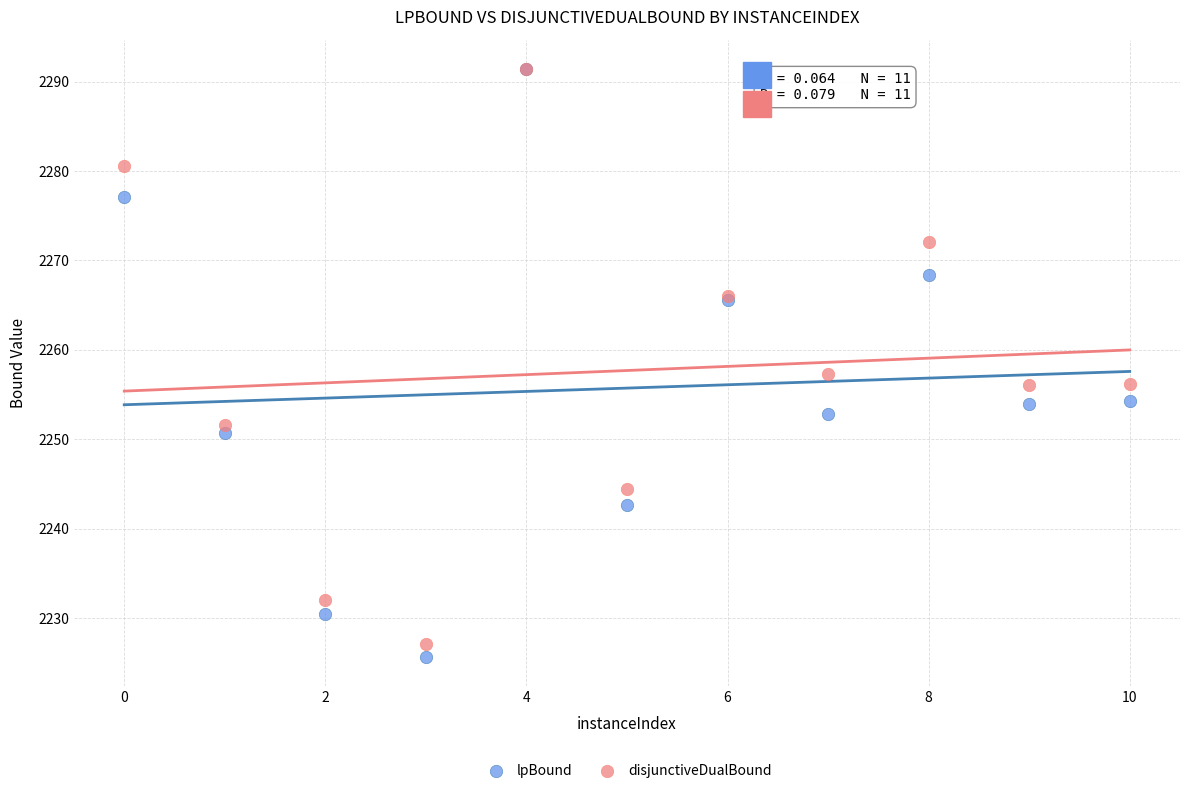

What are all the series names shown in the legend?

lpBound, disjunctiveDualBound